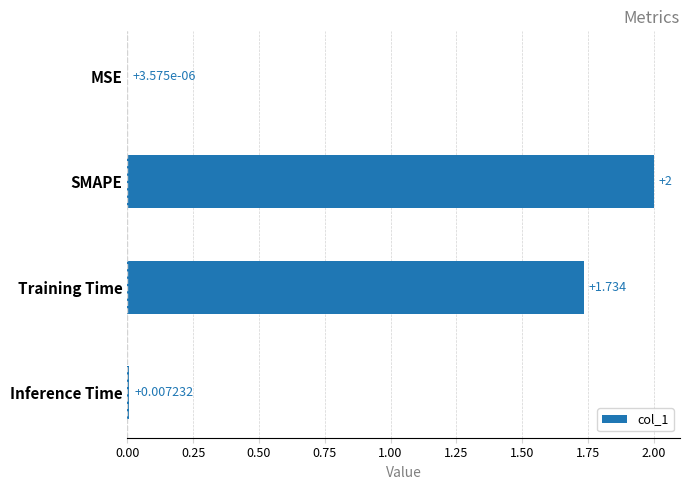

Which category has the highest value across all series?

SMAPE